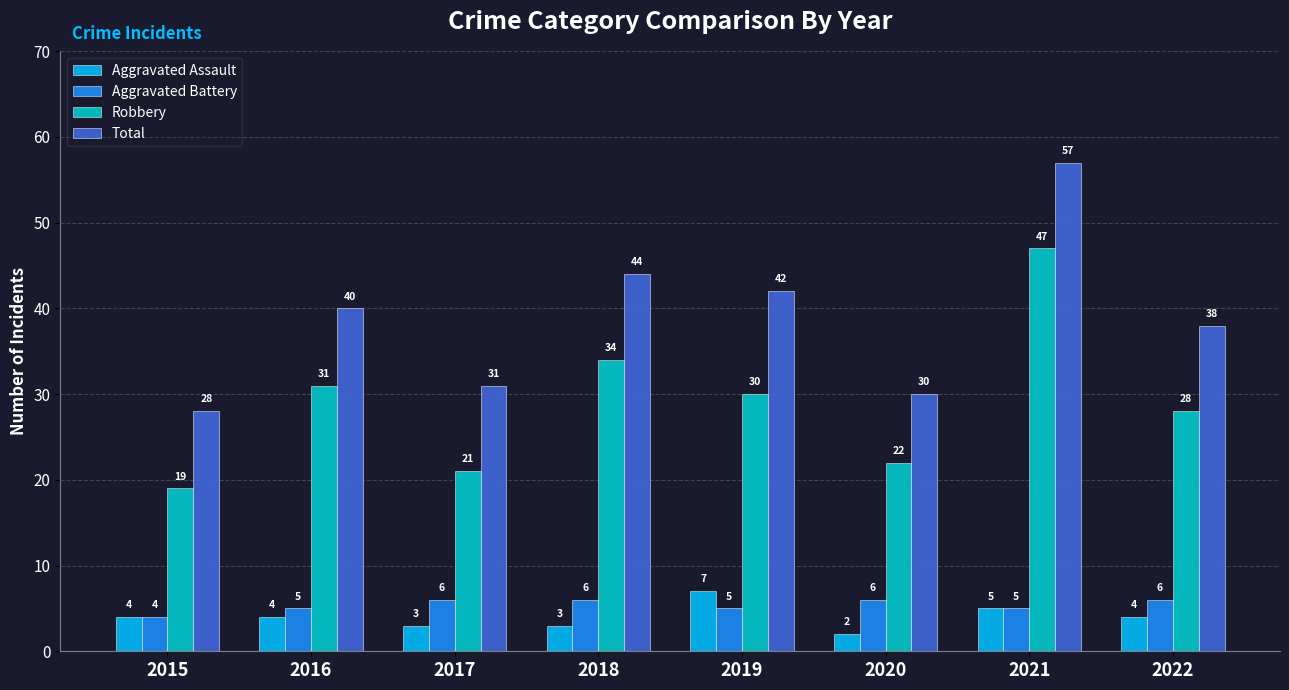

Which series changed the most between 2016 and 2020?

Total